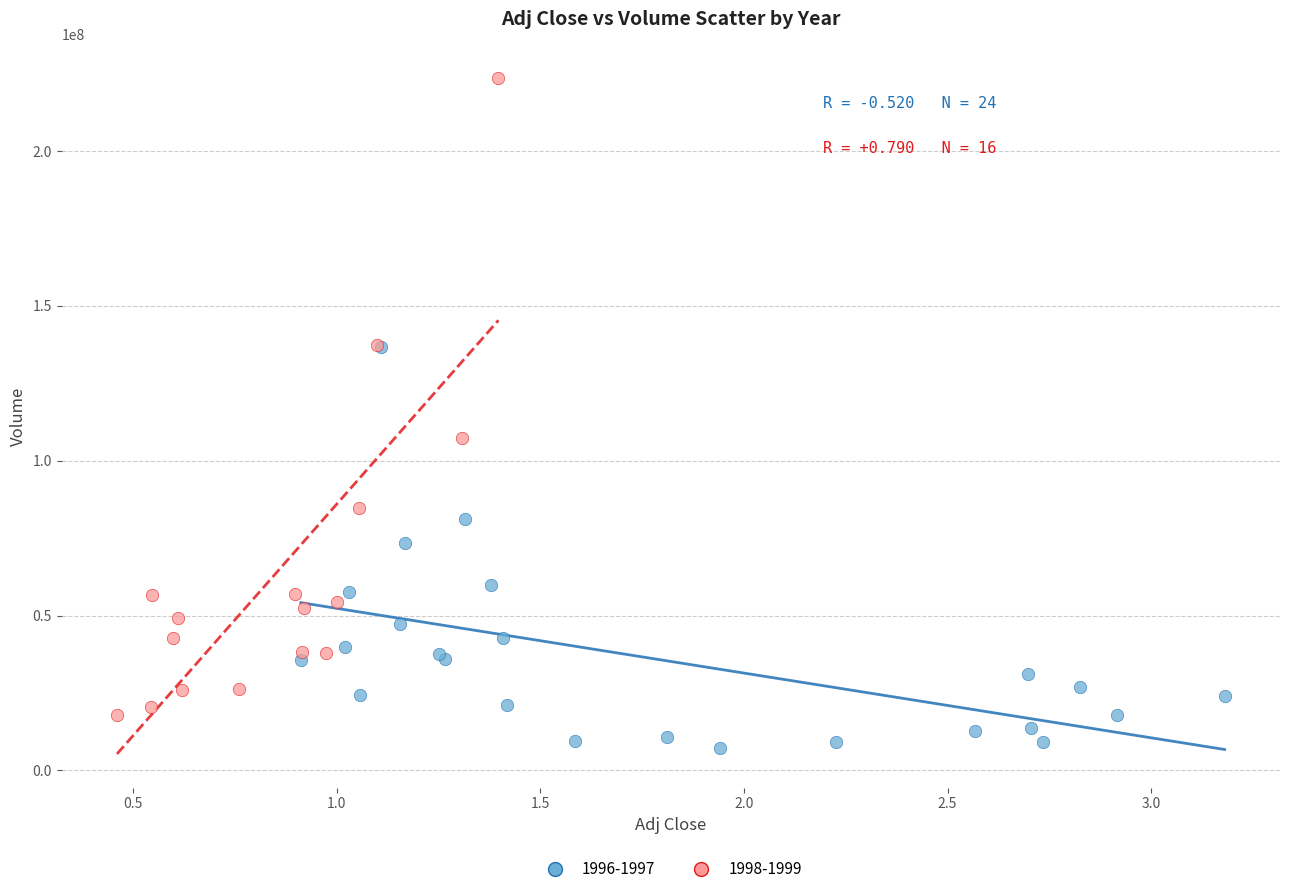

Which series has the largest Y range (max minus min)?

1998-1999